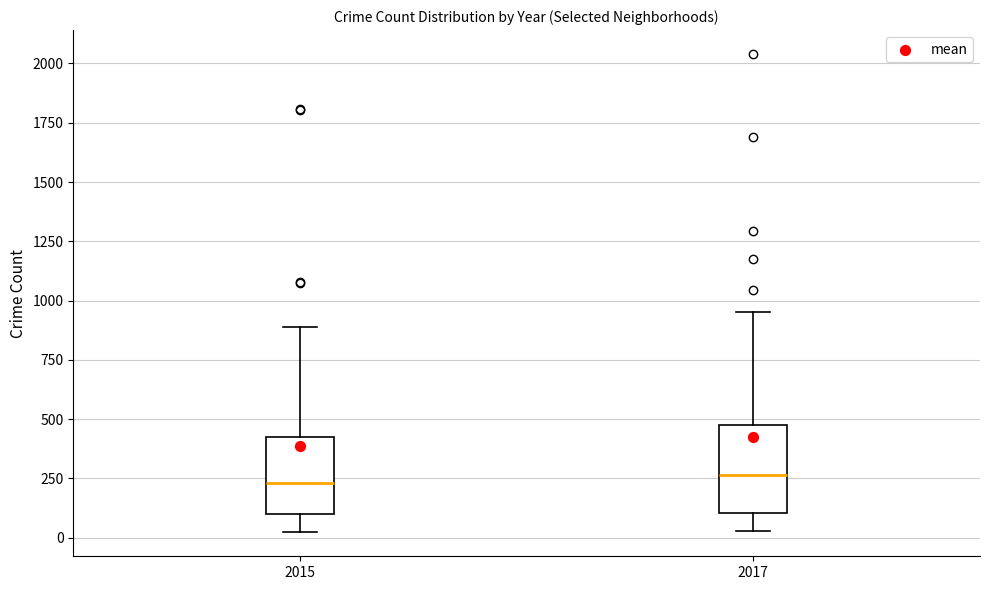

Reading left to right, read every box against the y-axis: the position of its median line, the range the box covers, and the ends of its whiskers. The values are not printed on the chart, so give them approximately, as read against the axis.

2015: median 250, box 100 to 450, whiskers 0 to 900
2017: median 250, box 100 to 450, whiskers 50 to 950